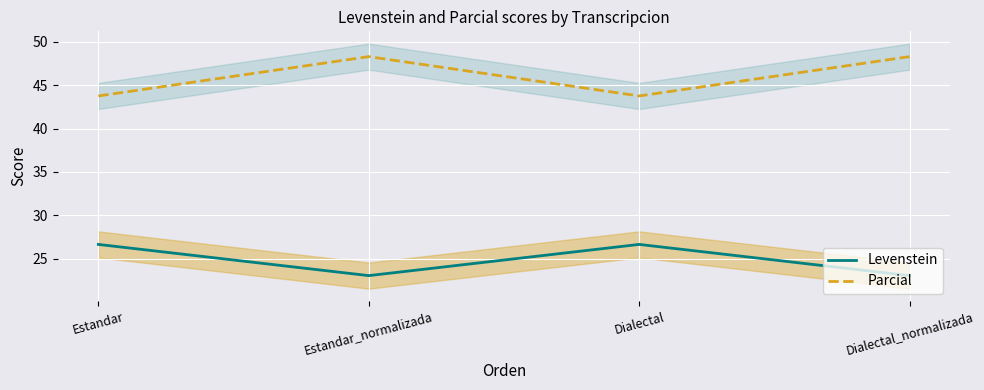

What is the difference between the Parcial values at Dialectal_normalizada and Dialectal?

4.5